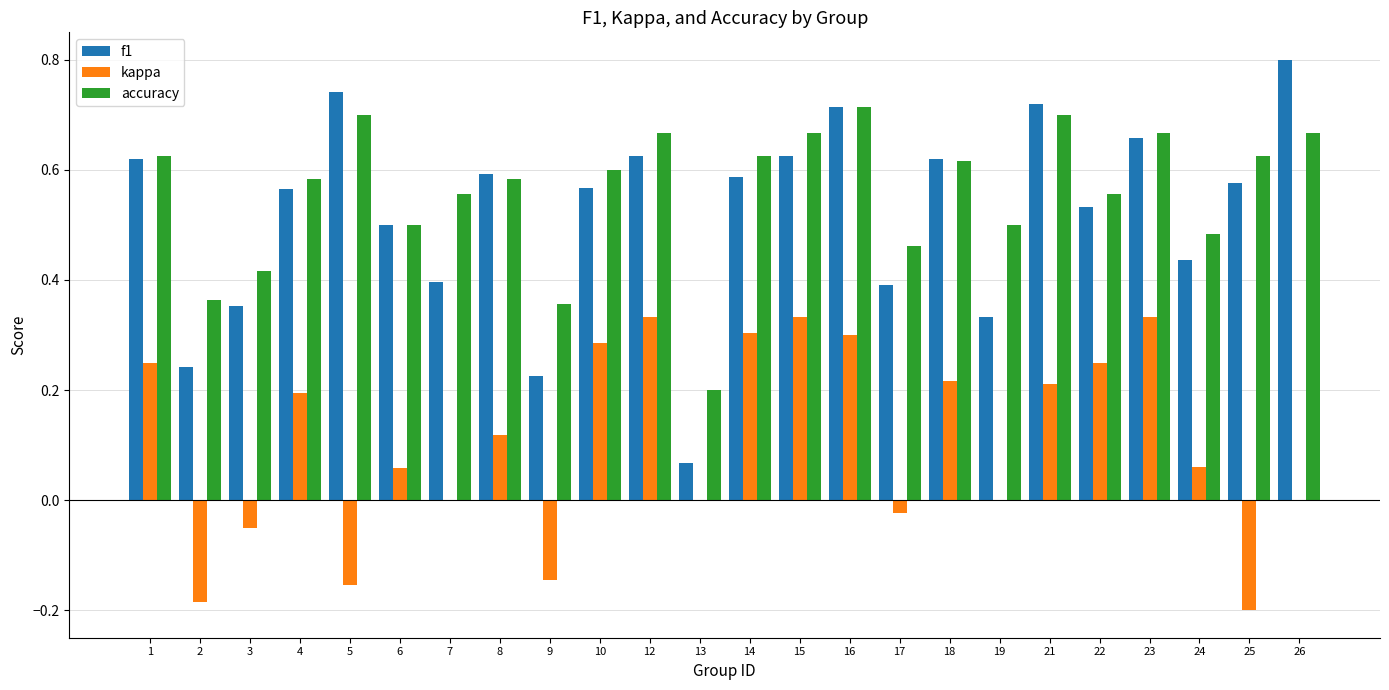

What is the greatest value displayed?

0.8